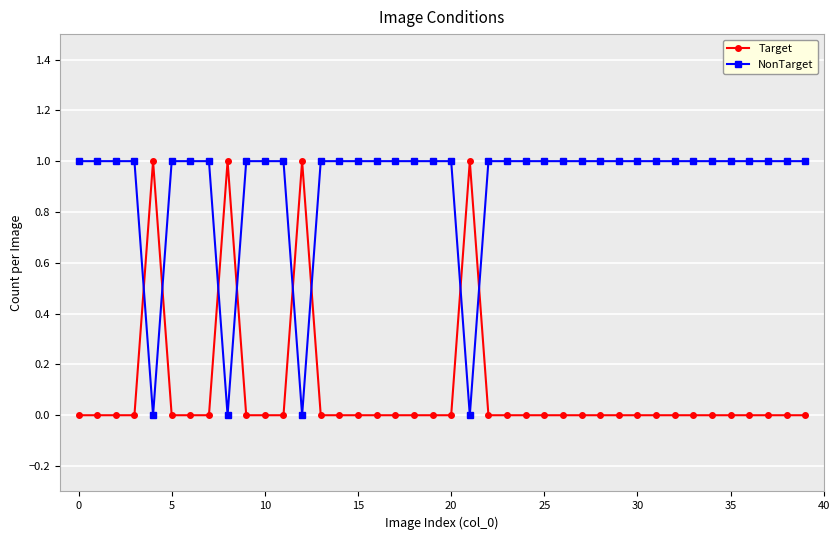

How many lines are shown in the chart?

2